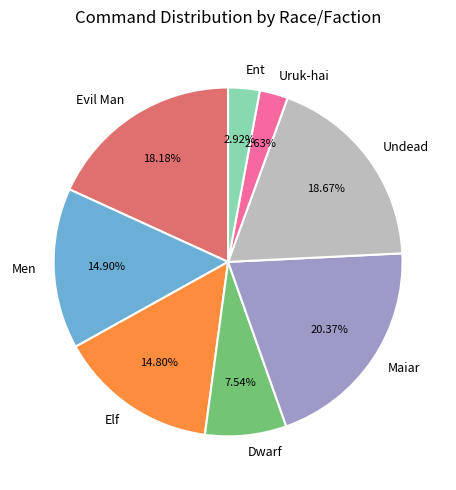

Count the number of slices in the pie.

8